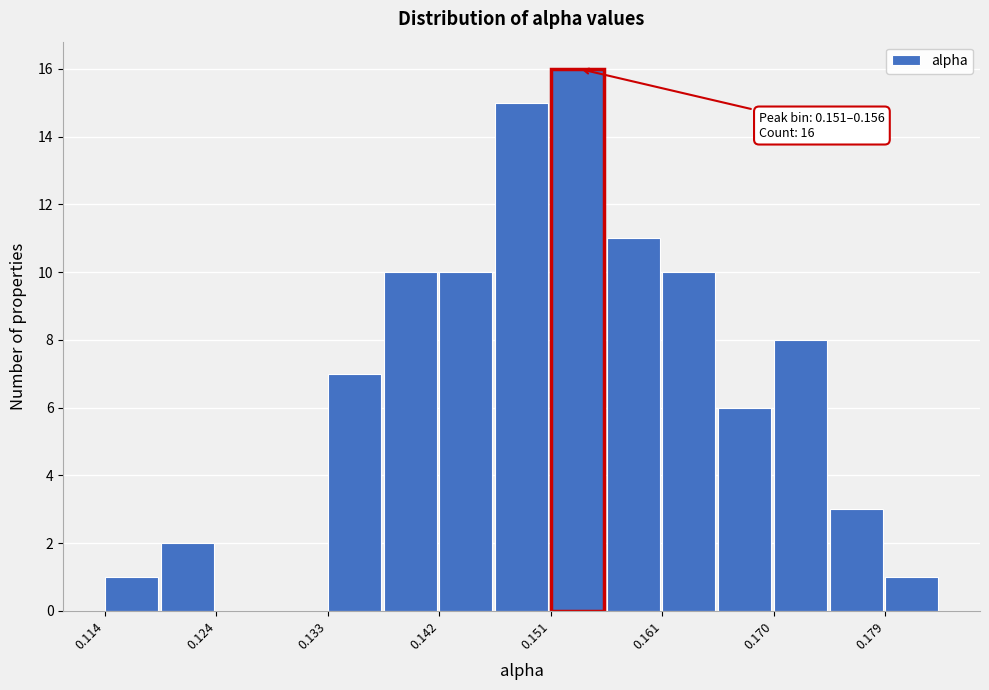

Which range on the x-axis has the tallest bar?

0.151 to 0.156